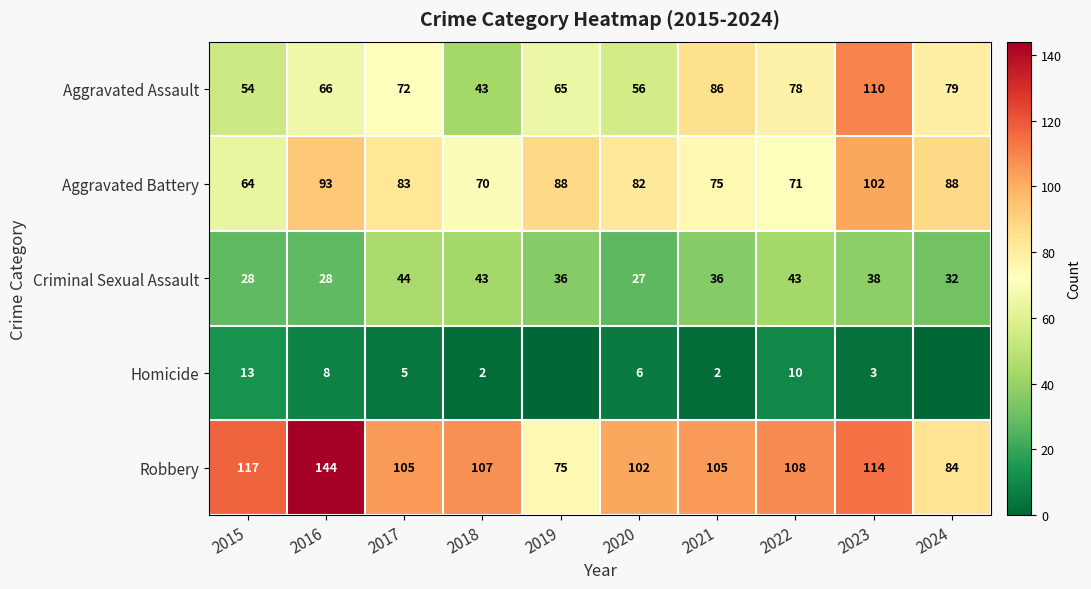

The value of Aggravated Battery at 2019 is 57. True or false?

False